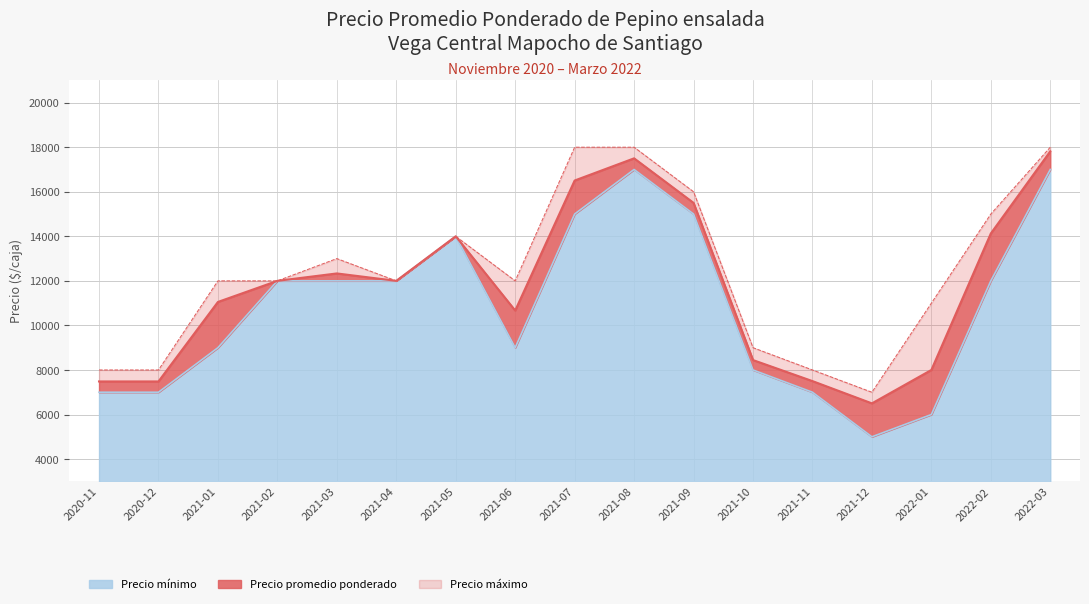

What are all the series names shown in the legend?

Precio mínimo, Precio promedio ponderado, Precio máximo